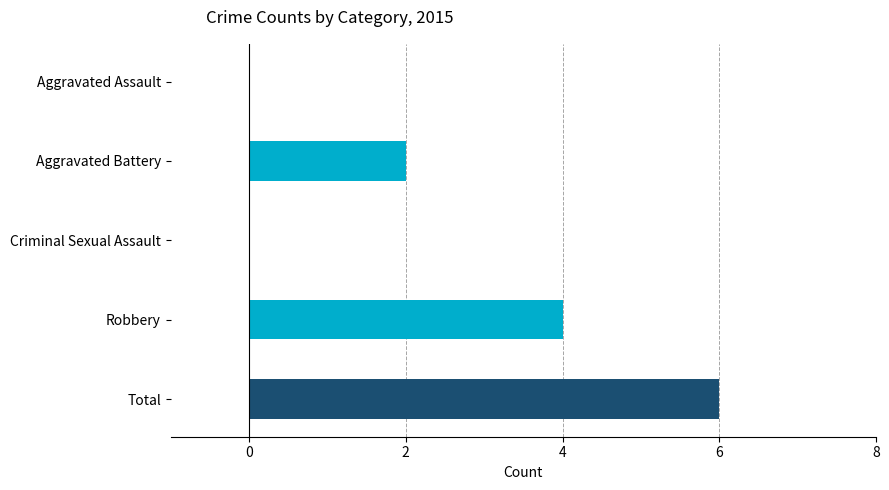

Reading bottom to top, what are all the values shown in this chart?

Total=6	Robbery=4	Criminal Sexual Assault=0	Aggravated Battery=2	Aggravated Assault=0